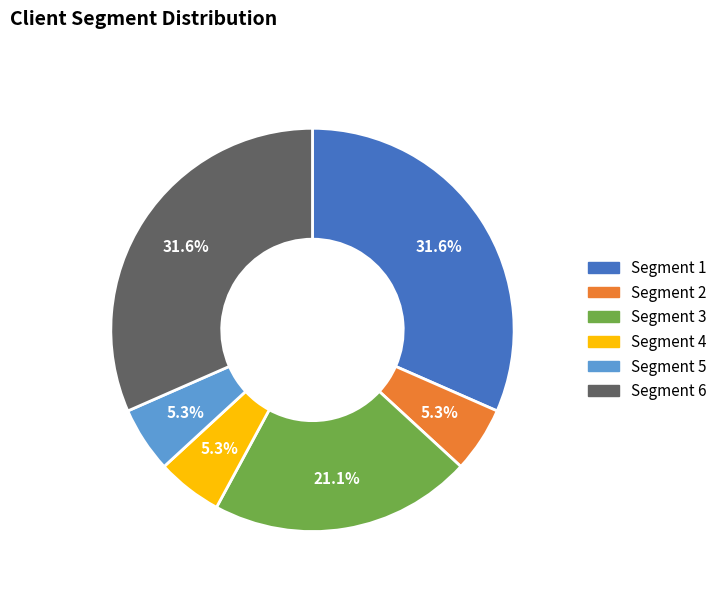

Does any single category account for the majority?

No